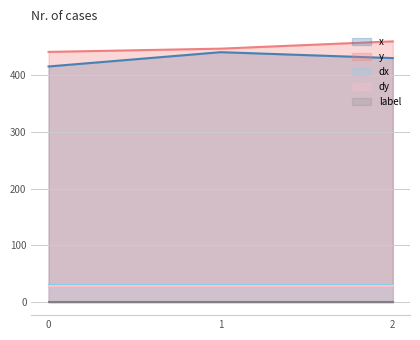

What is the approximate value of label at 0?

1.0